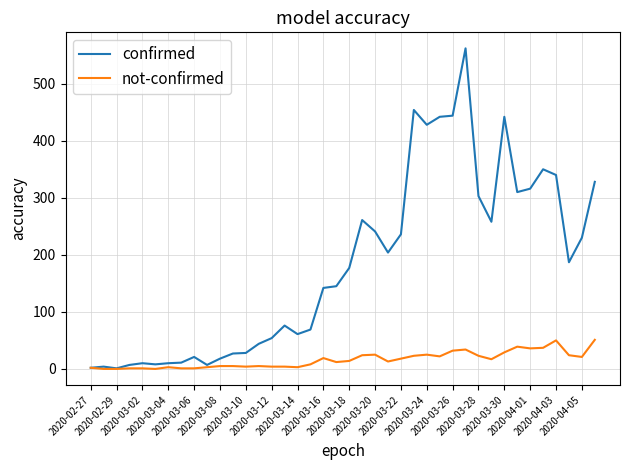

List the series in order of their peak value, highest first.

confirmed, not-confirmed